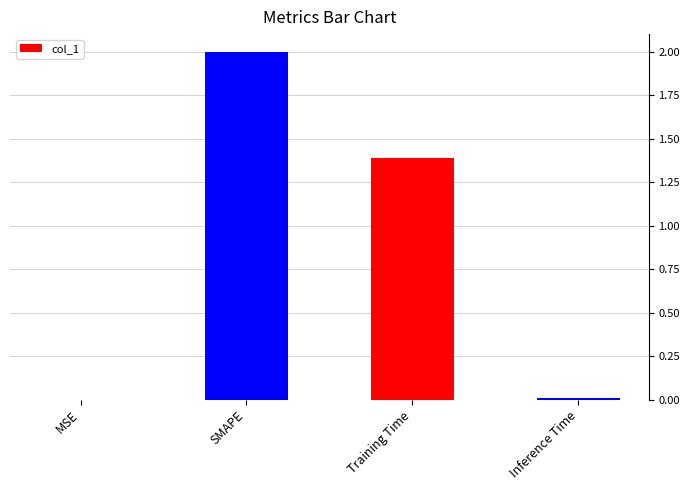

Are the bars horizontal?

No